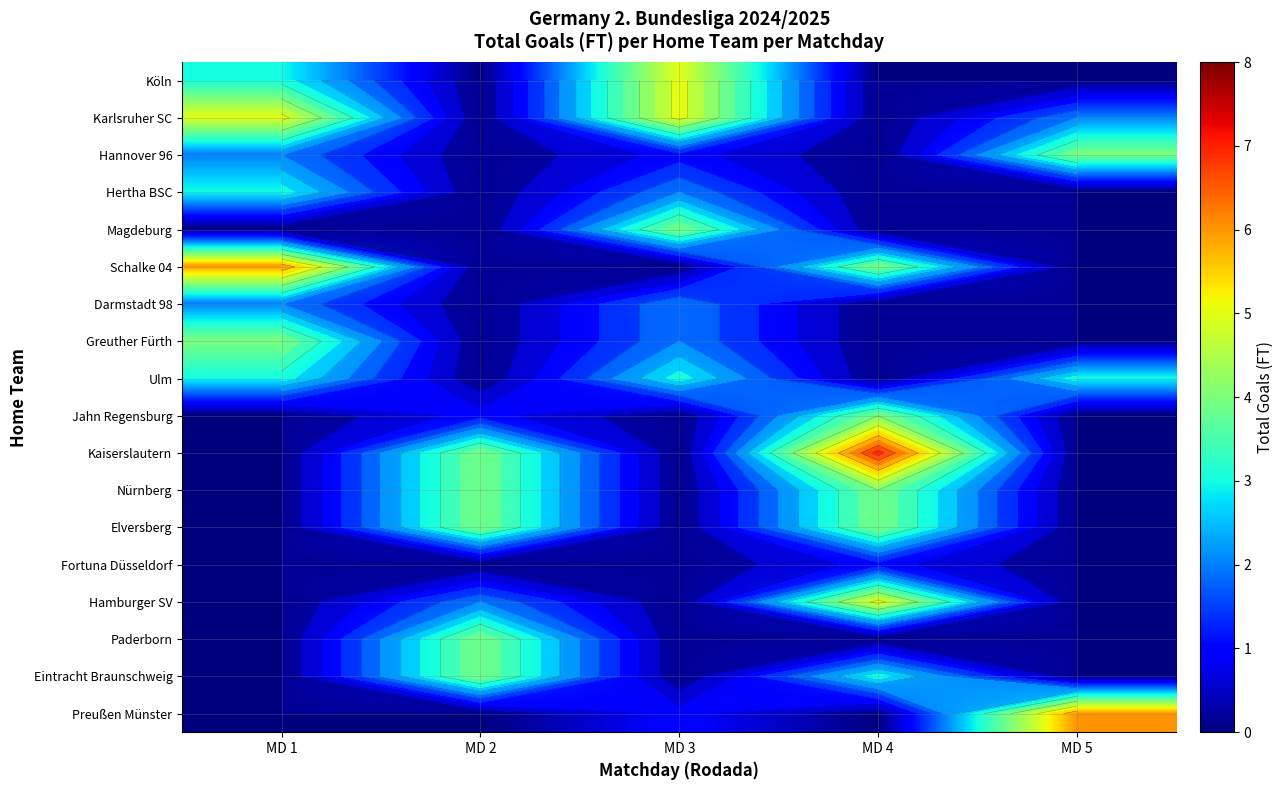

True or false: Köln has a value of 0 at MD 5.

True